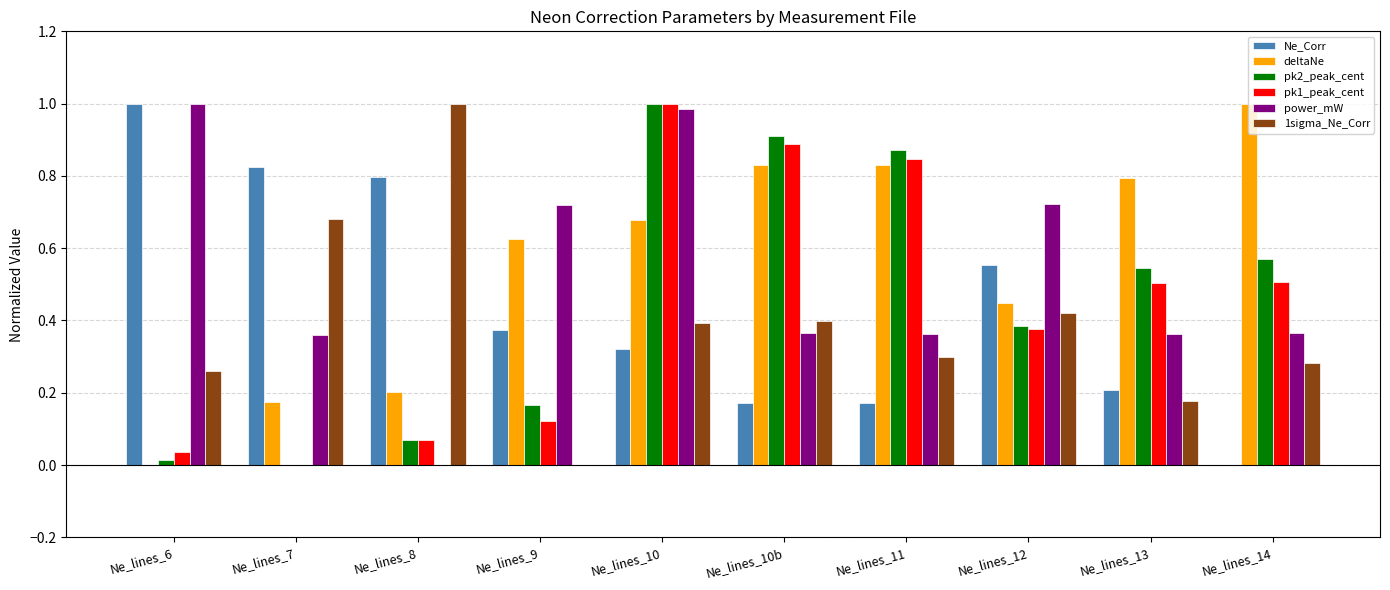

Is the value of pk1_peak_cent at Ne_lines_8 greater than the value of power_mW at Ne_lines_6?

No